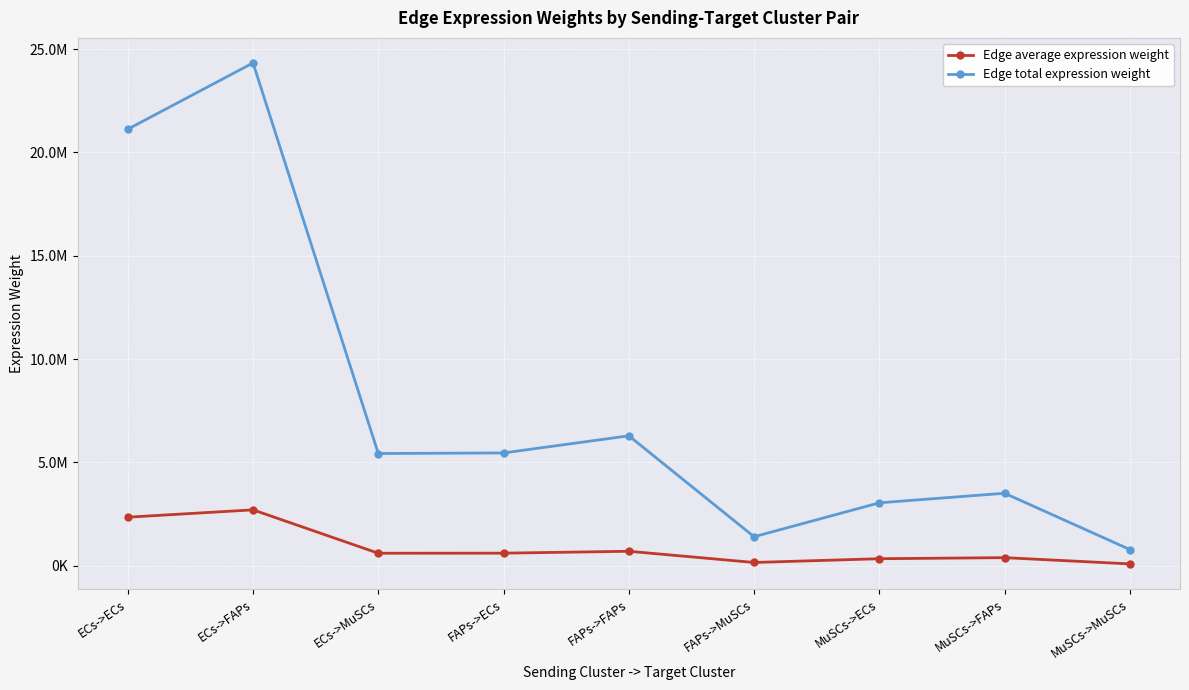

What are all the series names shown in the legend?

Edge average expression weight, Edge total expression weight